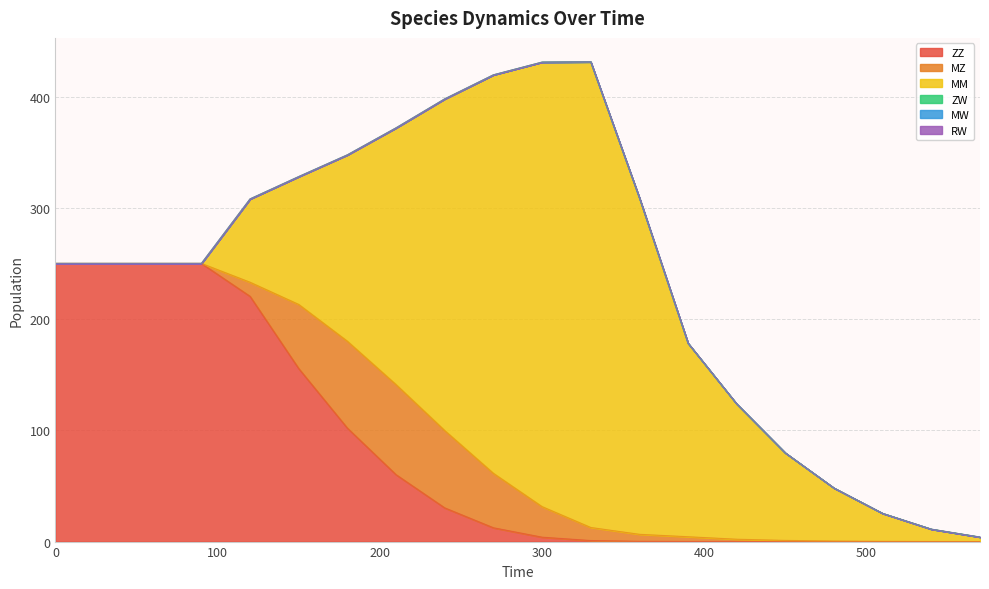

What are all the series names shown in the legend?

ZZ, MZ, MM, ZW, MW, RW